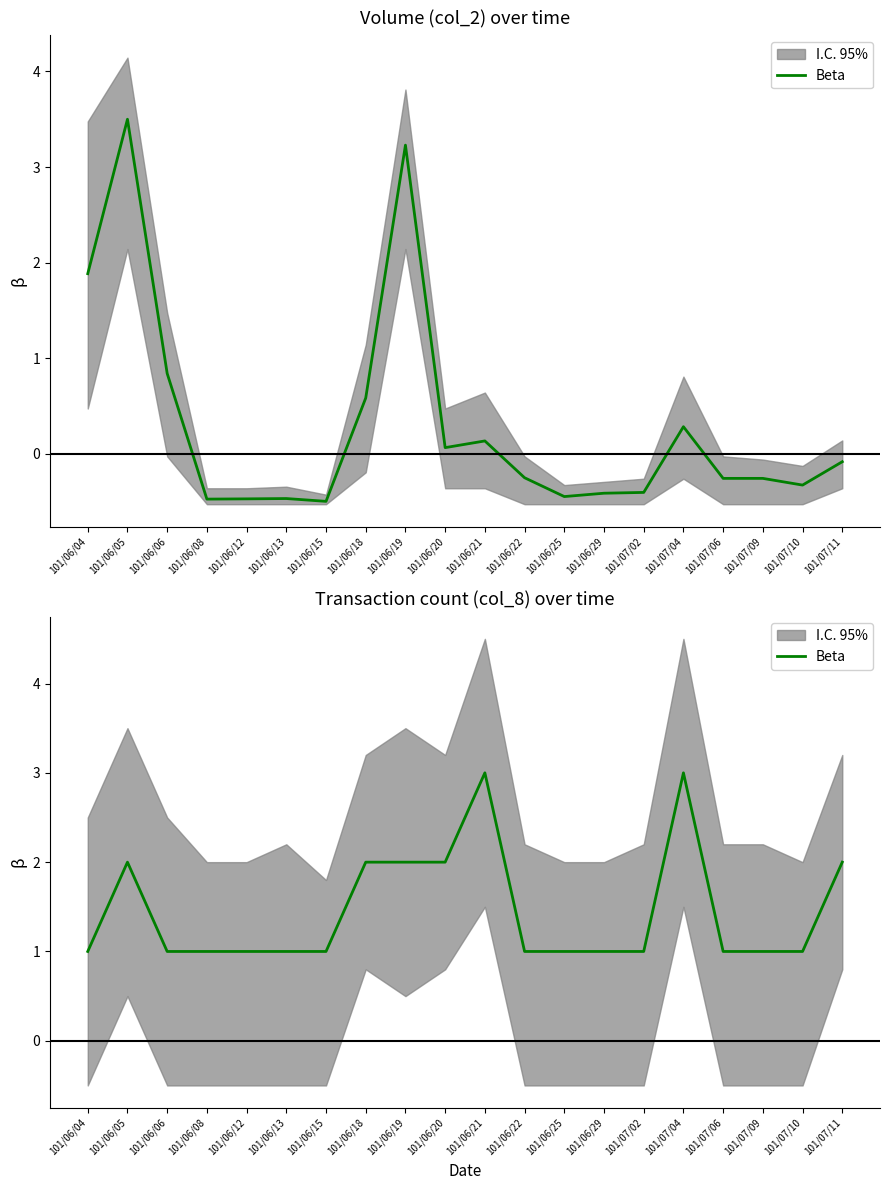

Approximately how many times larger is the value at 101/06/06 compared to 101/06/19?

0.5